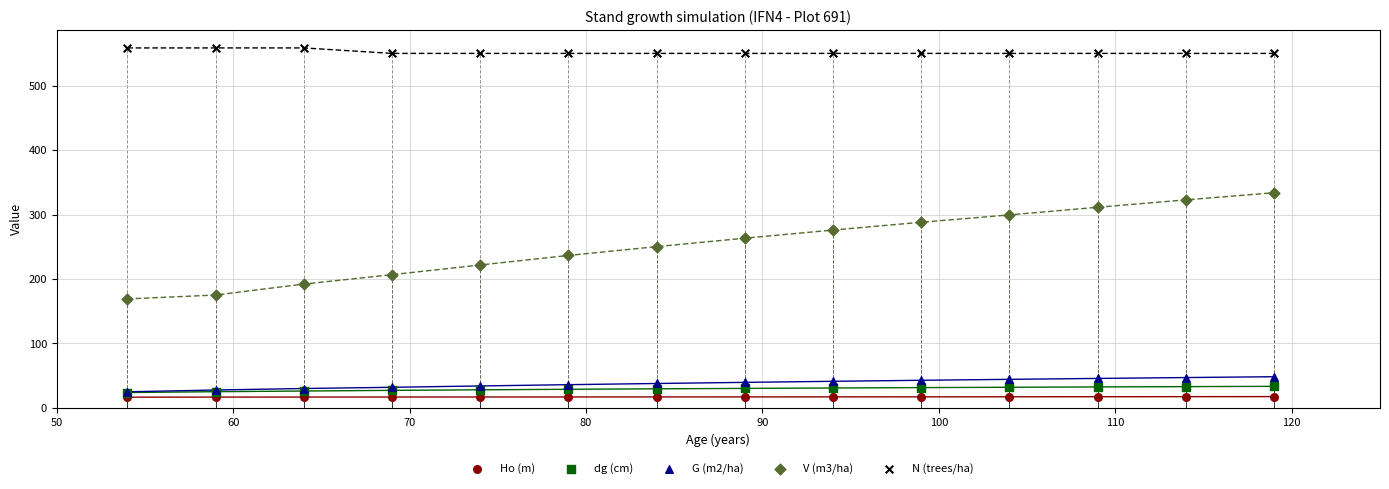

Which series has the largest Y range (max minus min)?

V (m3/ha)